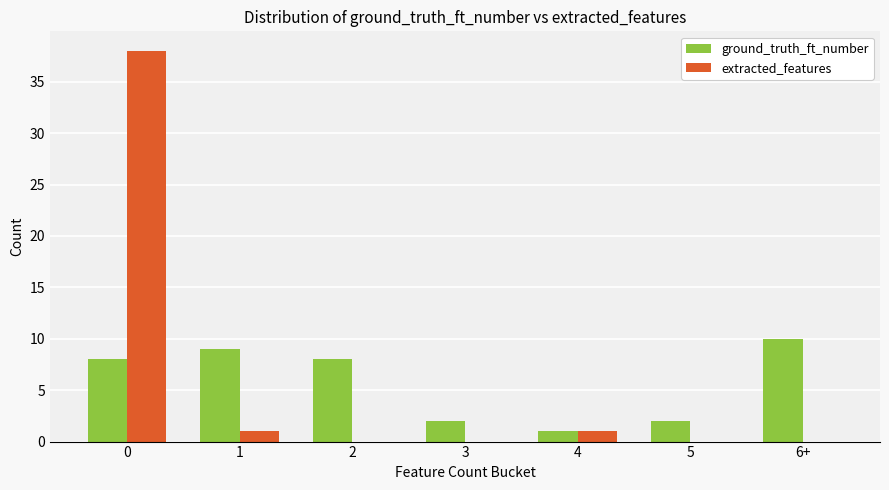

How many series are shown in this chart?

2